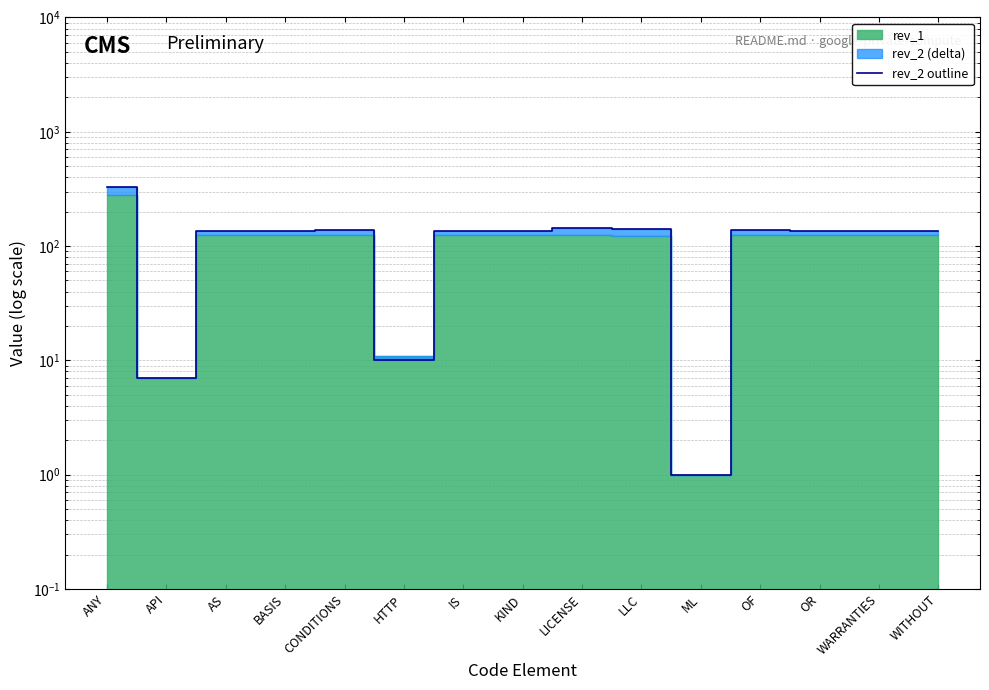

What is the change in value from CONDITIONS to OF?

-1